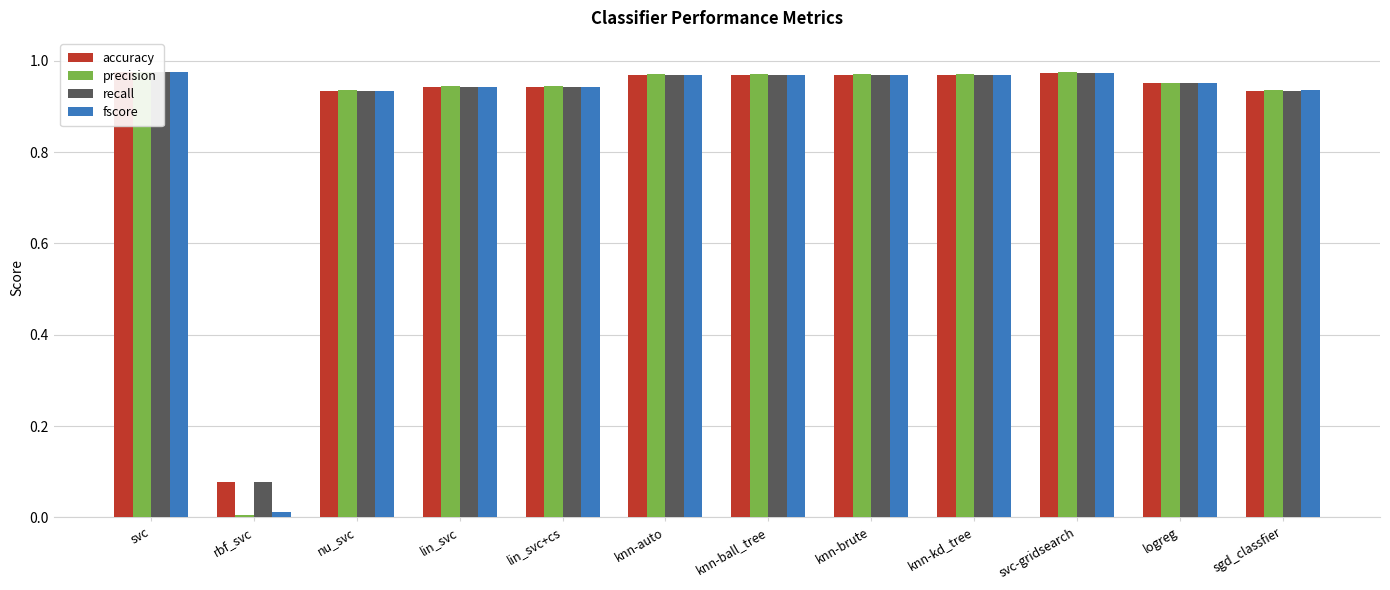

What are all the series names shown in the legend?

accuracy, precision, recall, fscore